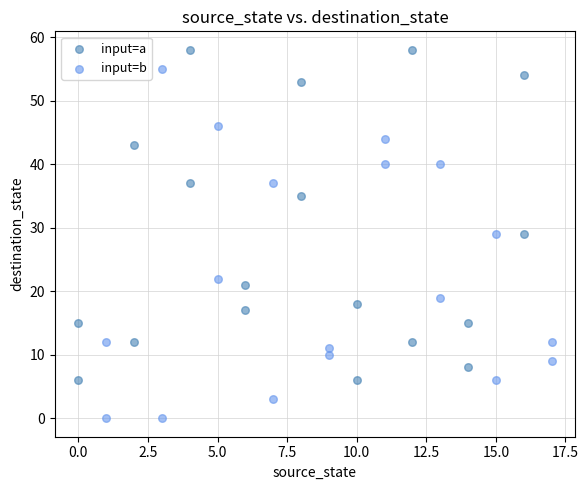

Which series contains the highest Y value?

input=a